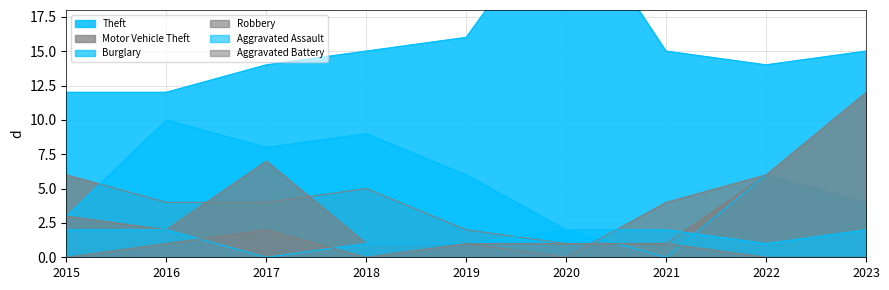

Does the chart have visible grid lines?

Yes